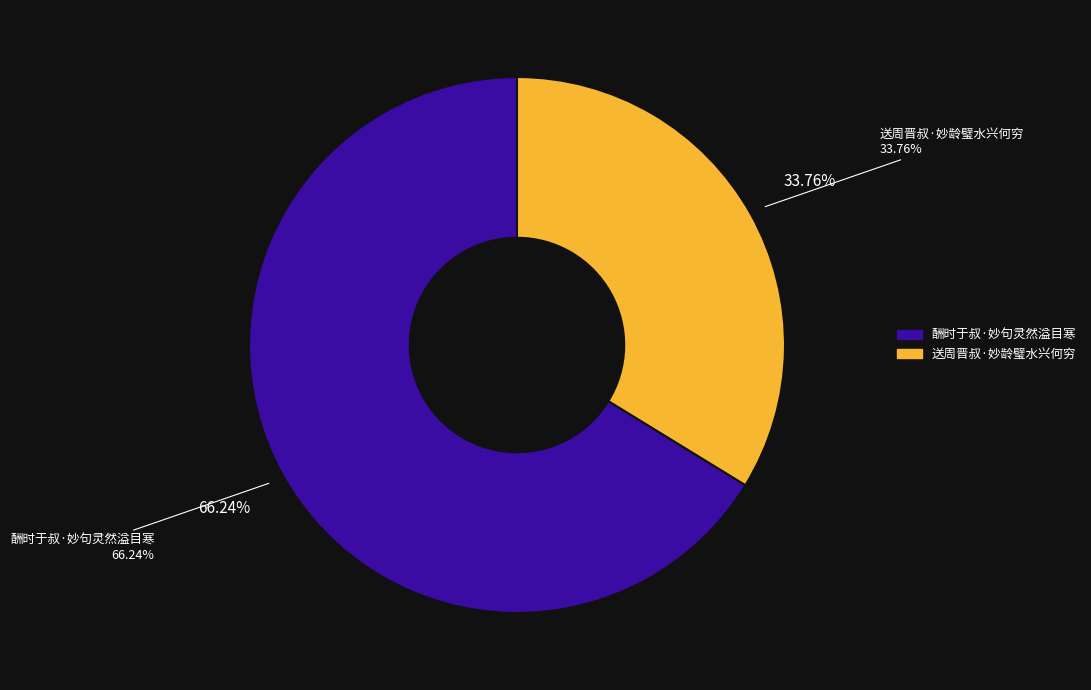

What portion of the pie excludes 送周晋叔·妙龄璧水兴何穷?

66.2%